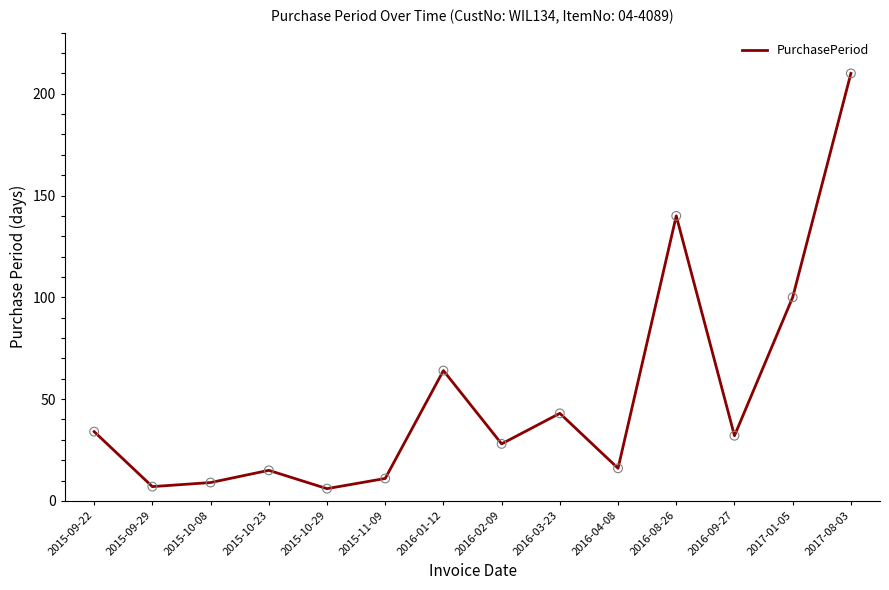

Which has a higher value, 2015-09-29 or 2017-01-05?

2017-01-05